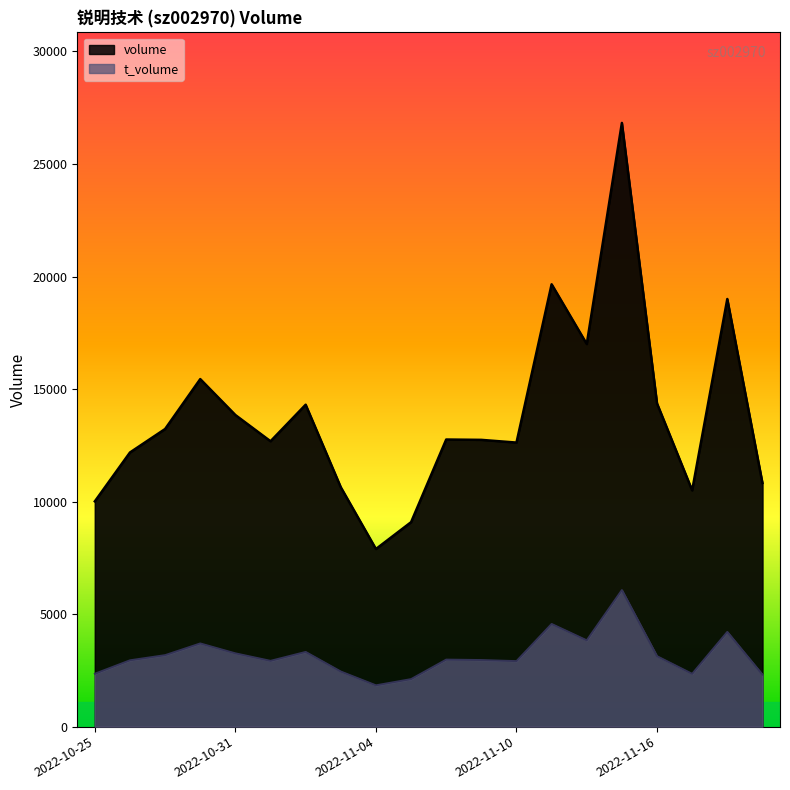

True or false: t_volume and volume cross at least once.

False